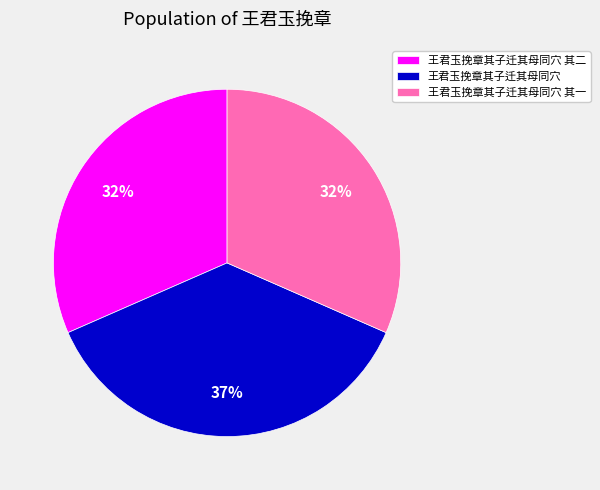

Combined, do 王君玉挽章其子迁其母同穴 其二 and 王君玉挽章其子迁其母同穴 其一 account for over 50%?

Yes